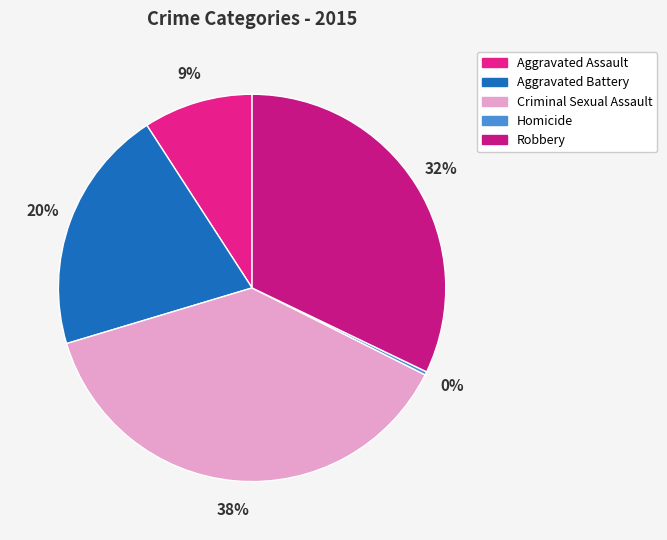

True or false: Criminal Sexual Assault accounts for 38% of the total.

True